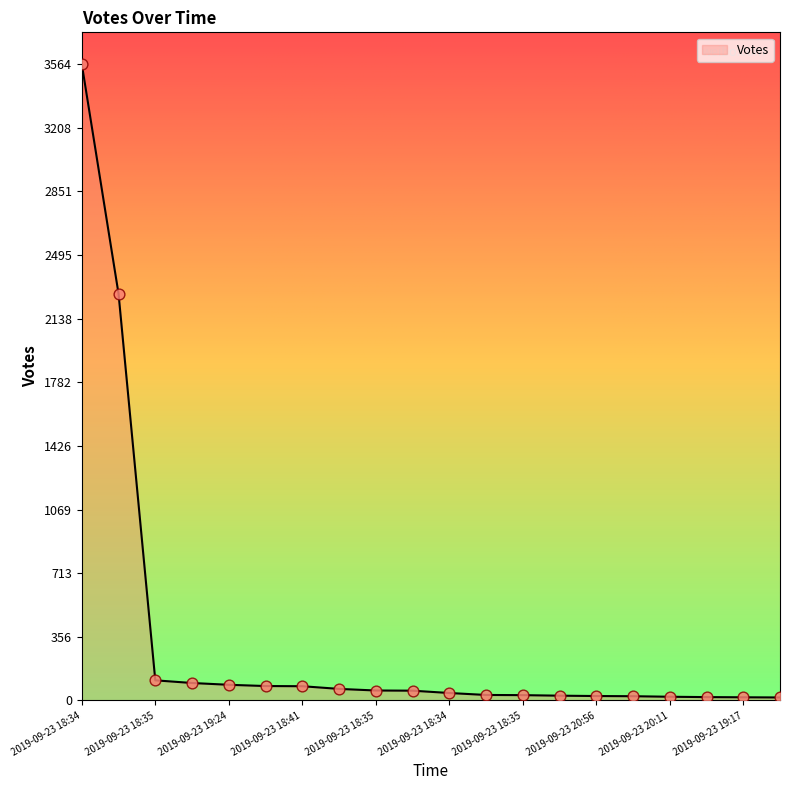

What is the greatest value displayed?

3564